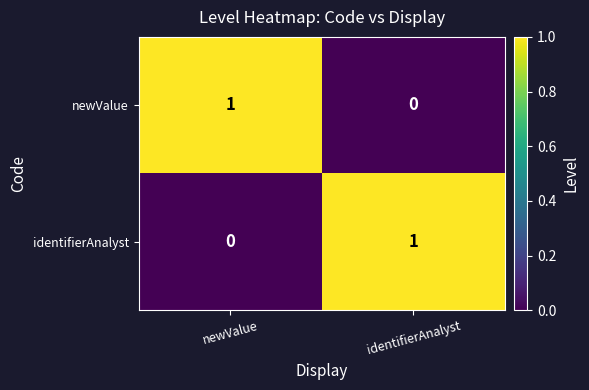

Which category has the lowest value in the newValue series?

identifierAnalyst